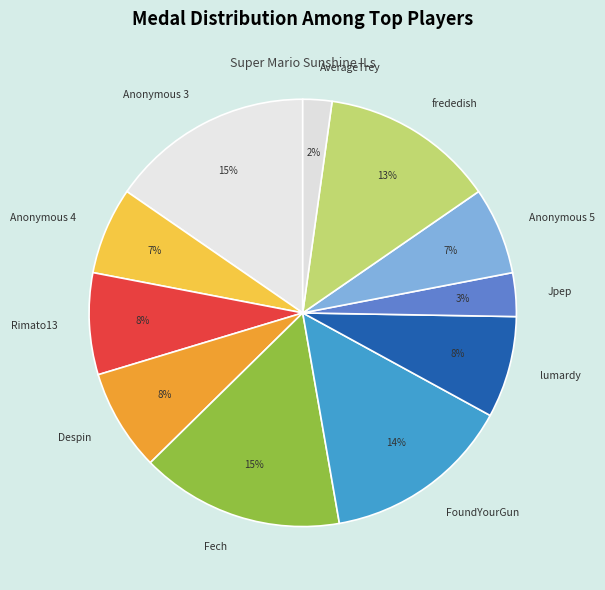

Count the number of slices in the pie.

11